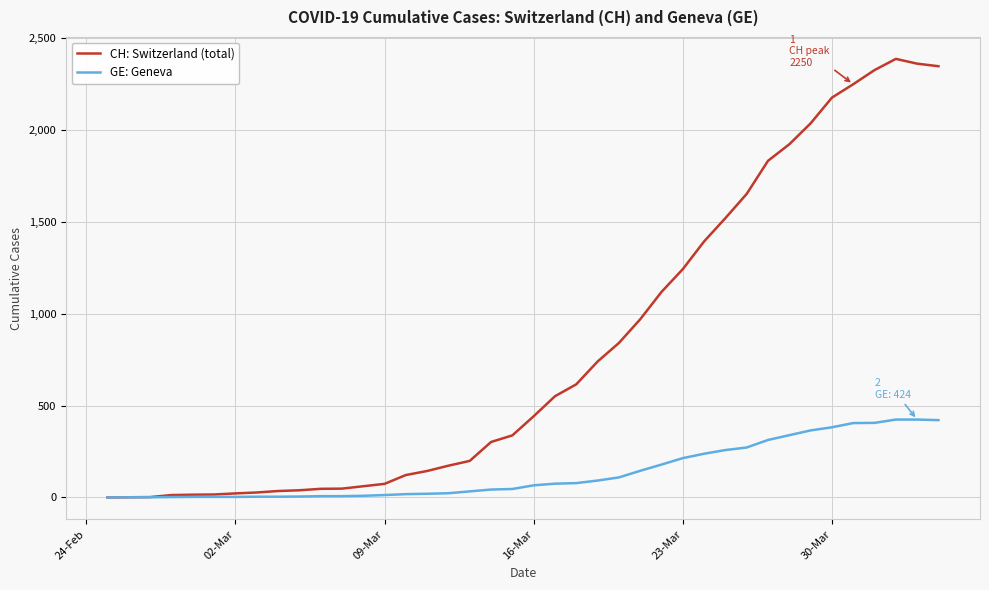

List the series in order of their peak value, highest first.

CH: Switzerland (total), GE: Geneva